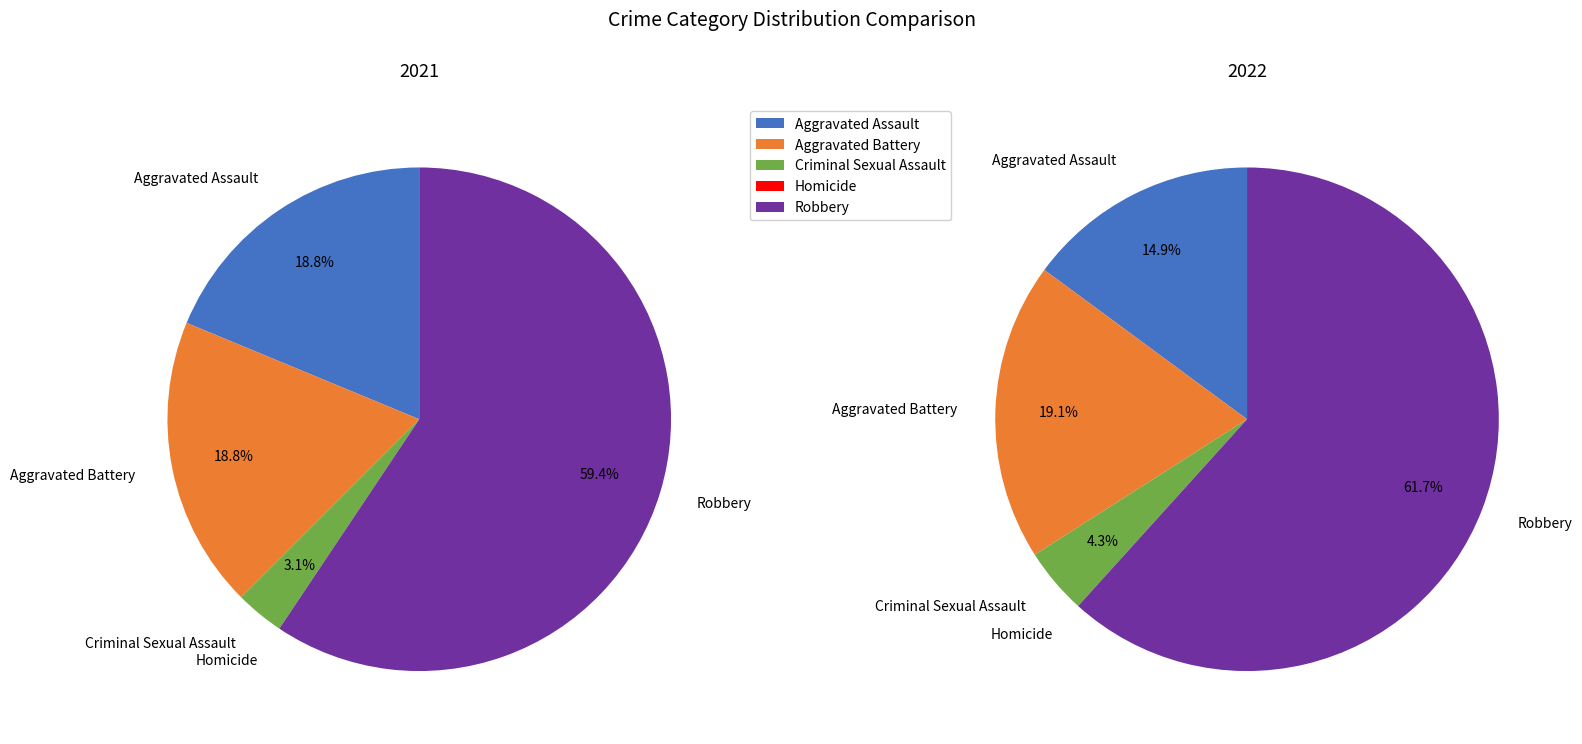

What percentage is the Aggravated Assault slice, to the nearest percent?

15%